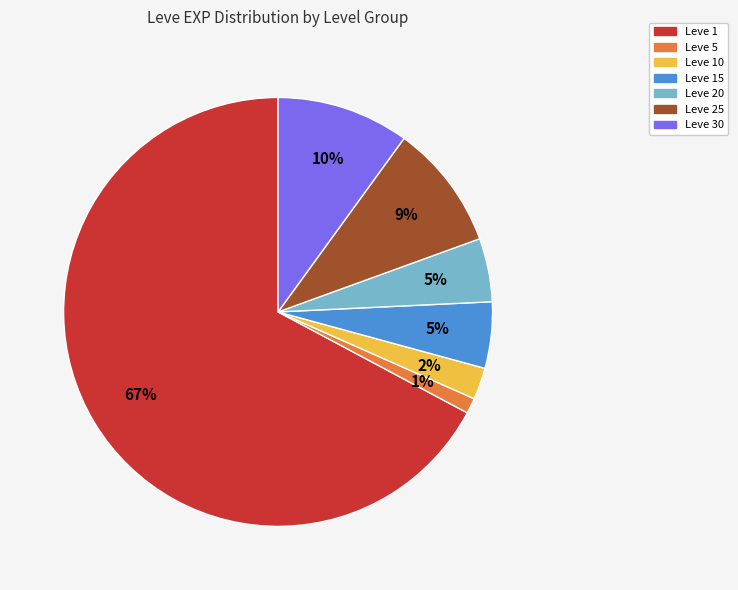

To the nearest percent, what is the average slice percentage?

14%